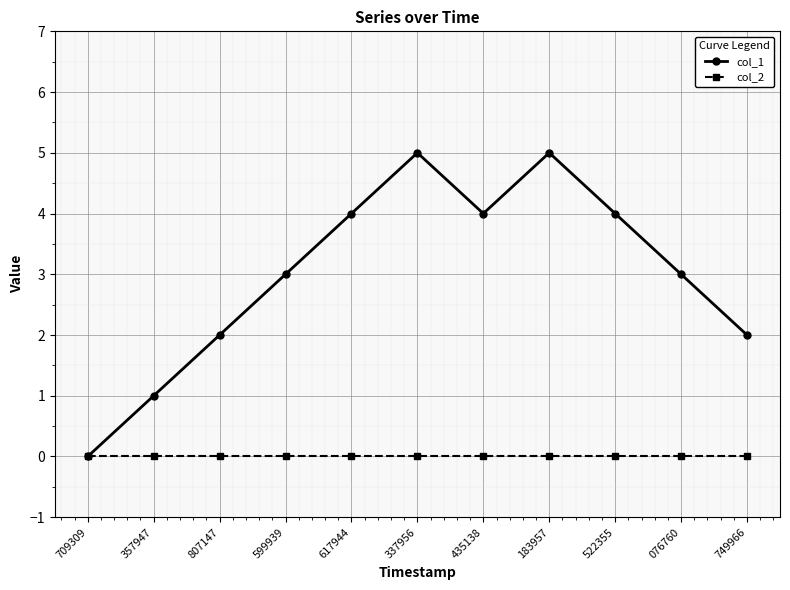

Which series changed the most between 709309 and 337956?

col_1